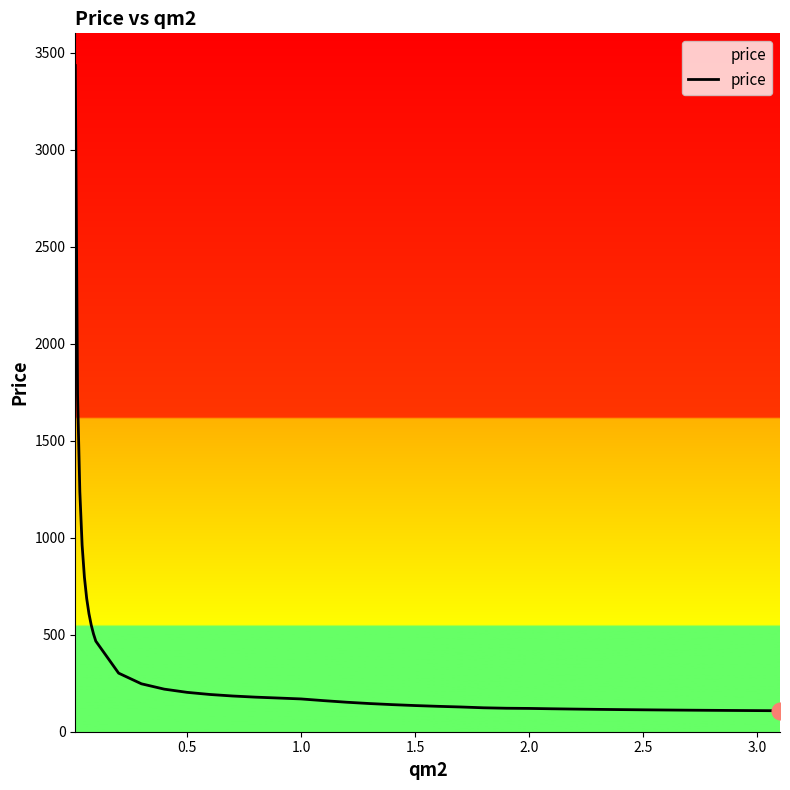

What is the greatest value displayed?

3434.0